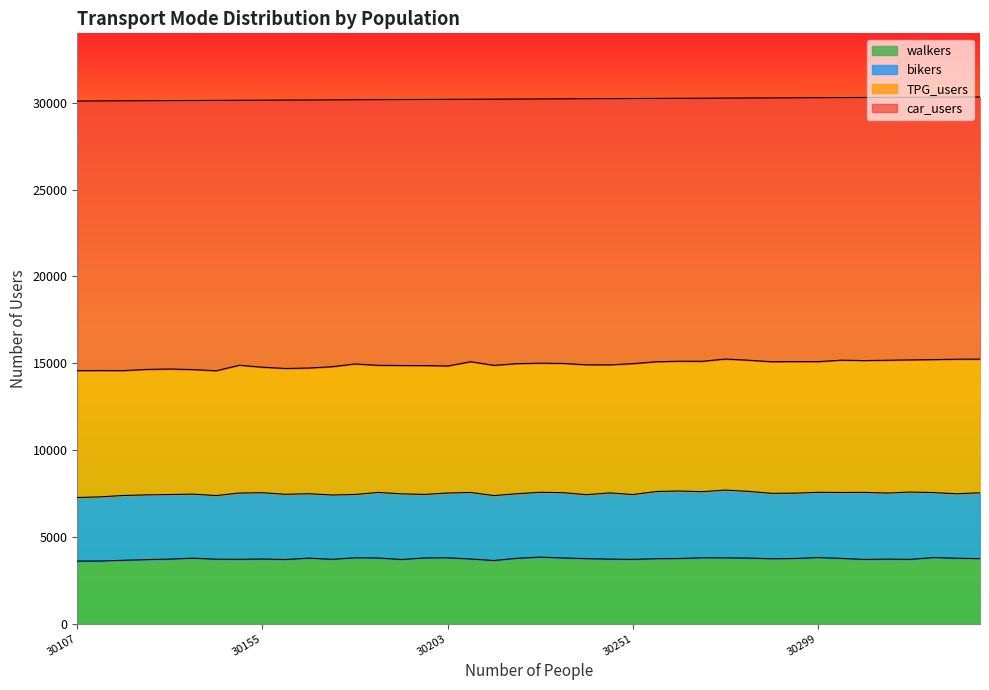

What is the lowest value of the walkers series?

3599